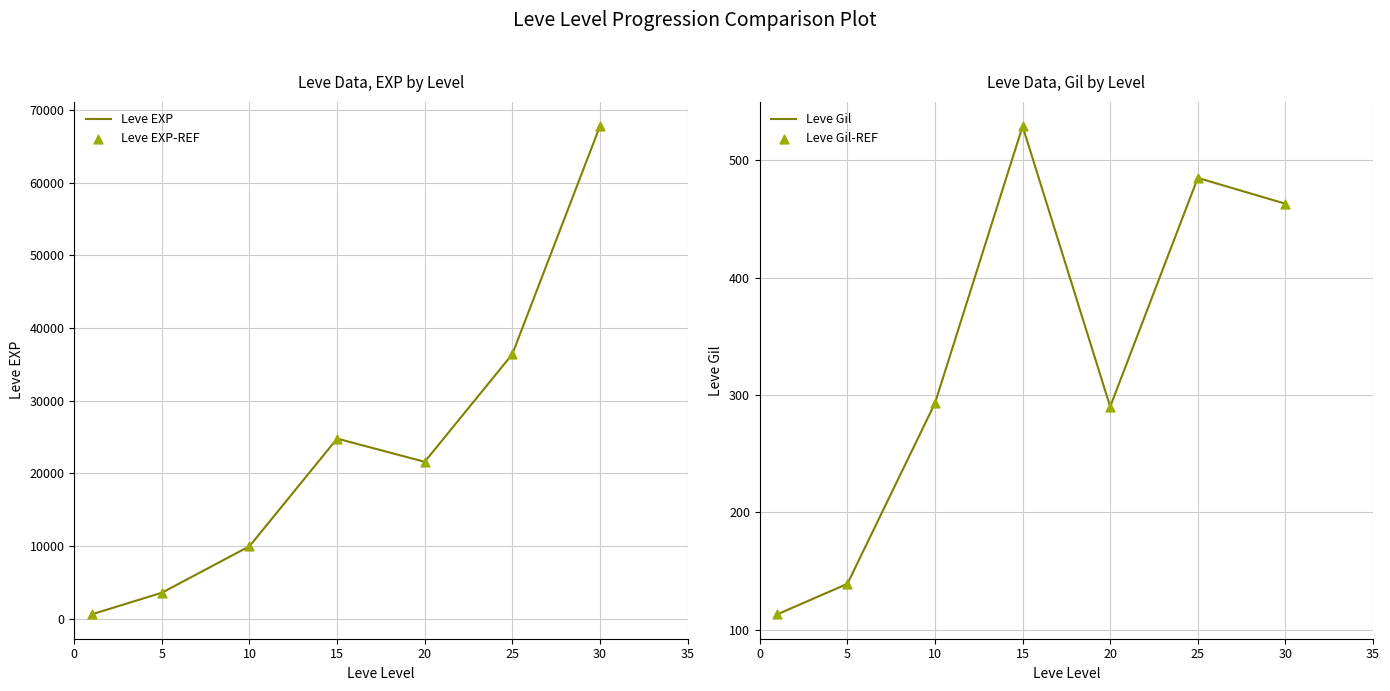

Which series has the largest total across all categories?

Leve EXP